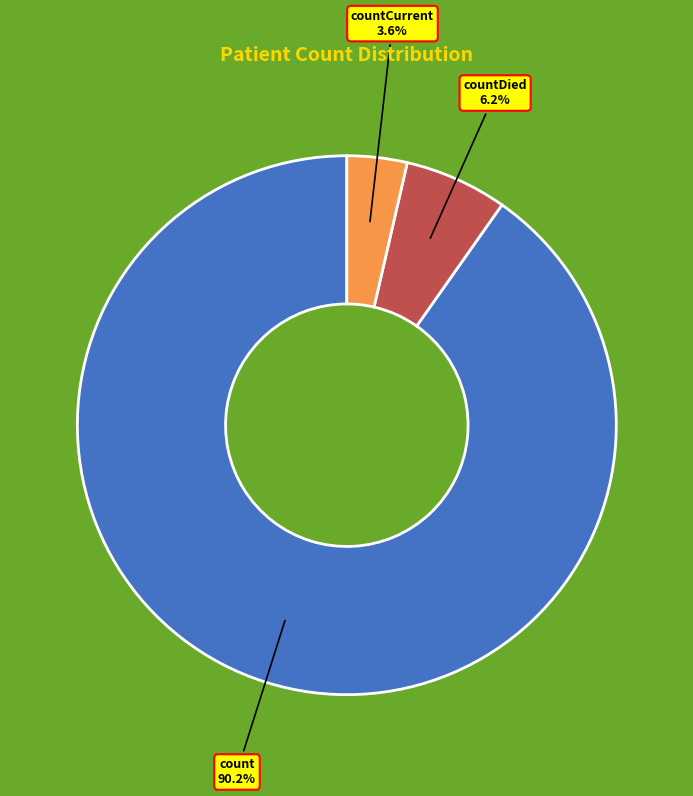

Rank the categories by value from lowest to highest.

countCurrent, countDied, count